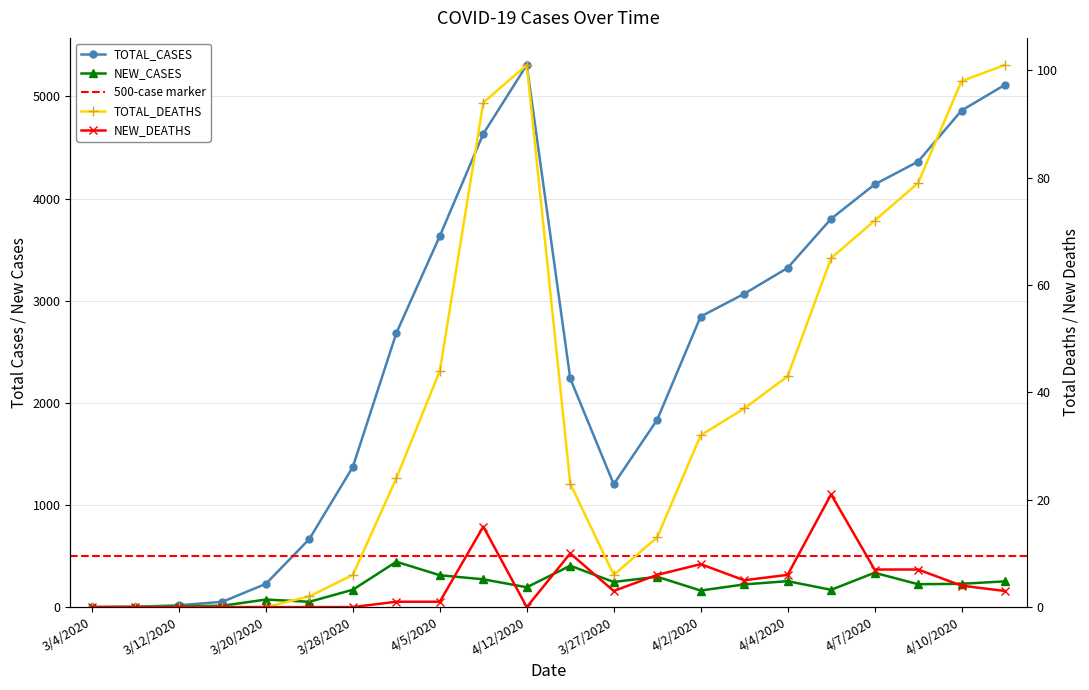

How many values in TOTAL_CASES are above zero?

21